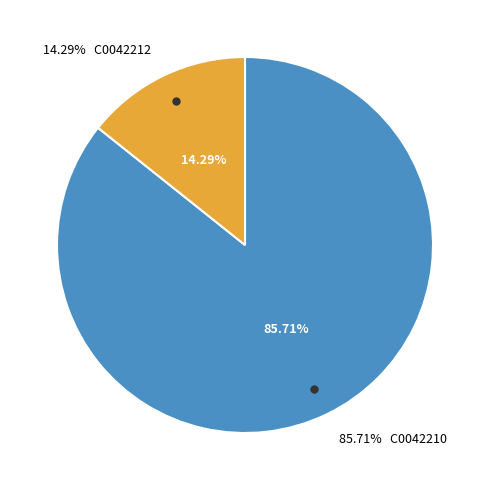

What is the largest slice in the pie chart?

C0042210